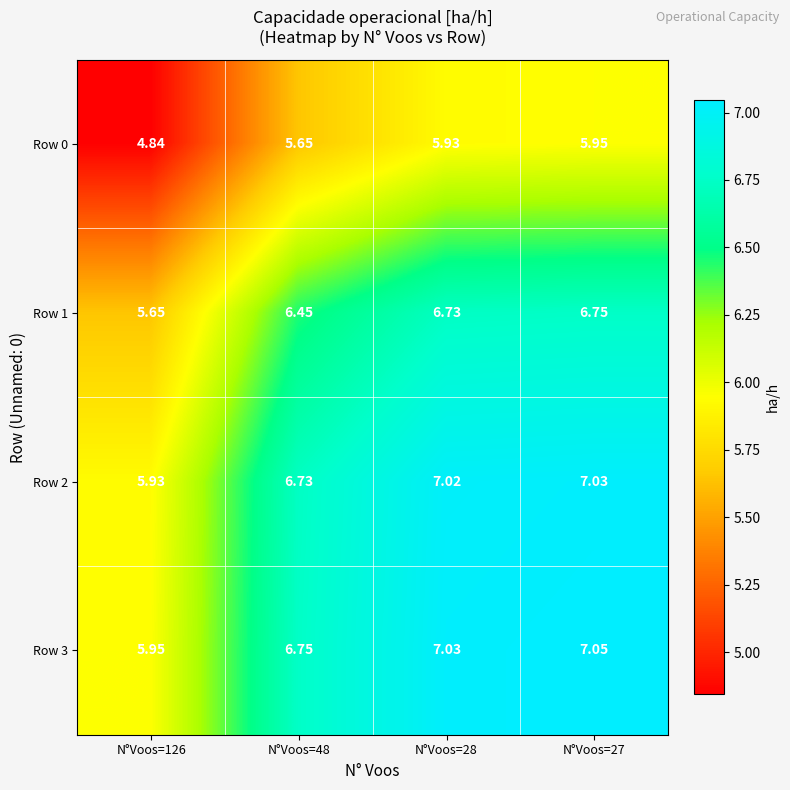

List the series in order of their peak value, lowest first.

Row 0, Row 1, Row 2, Row 3